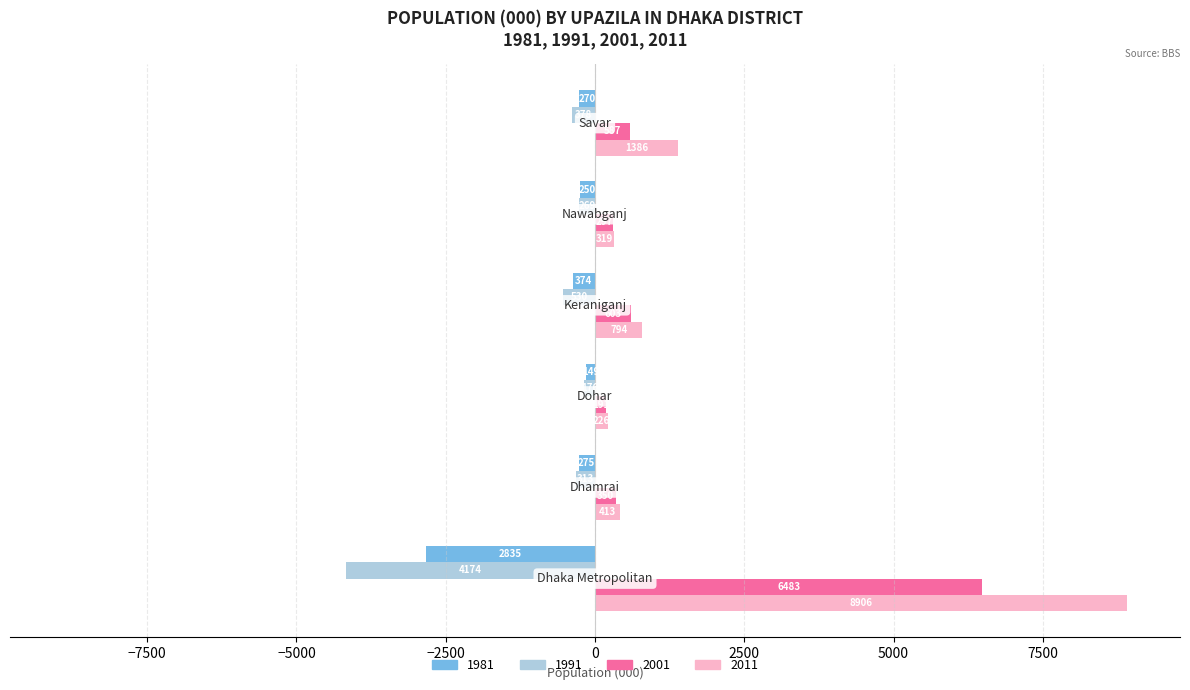

What is the maximum value shown in the chart?

8906